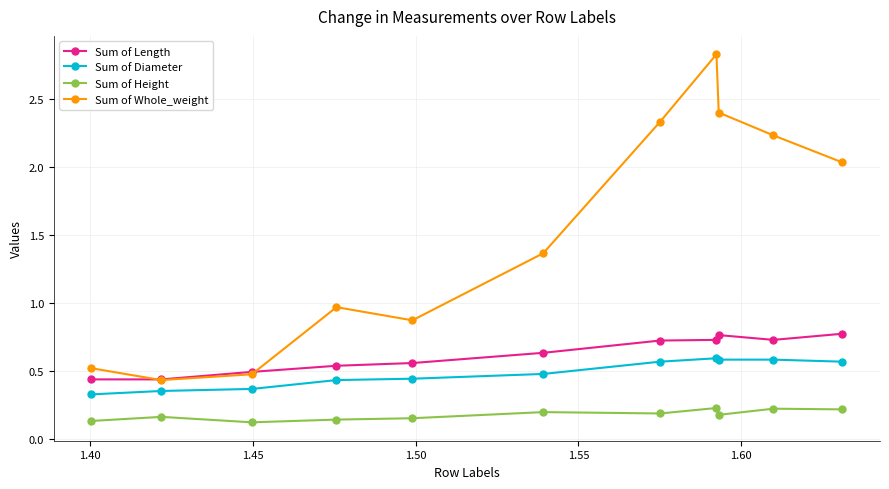

Which series has the largest total across all categories?

Sum of Whole_weight